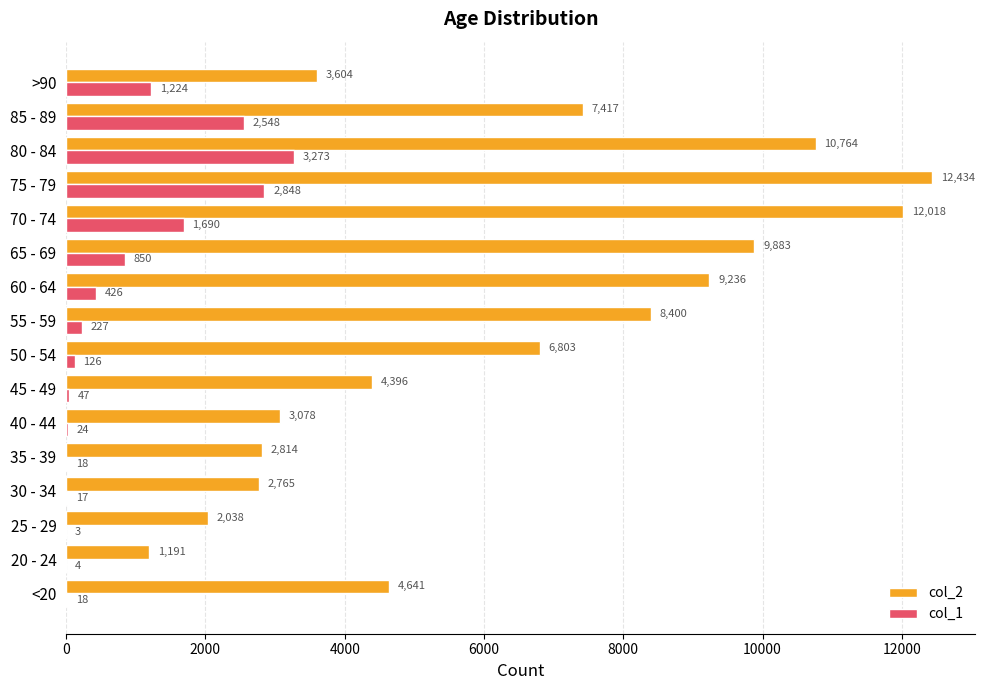

At which category is the sum across all series the highest?

75 - 79